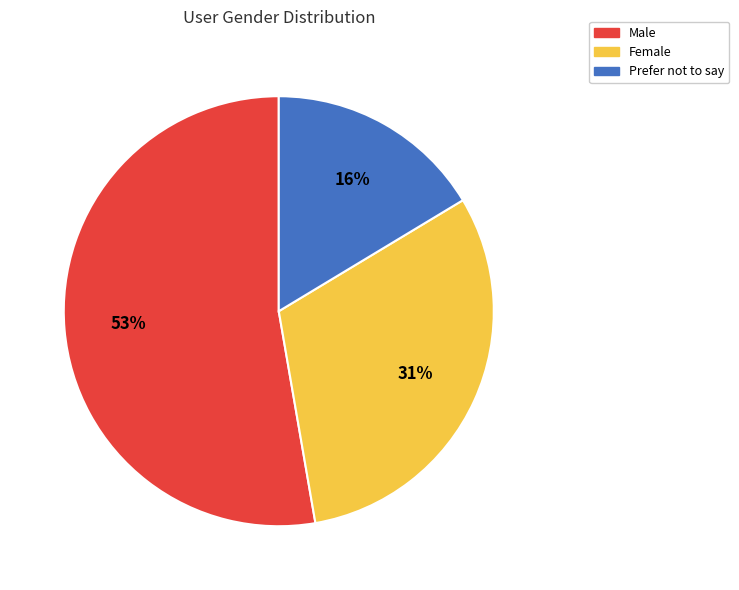

Which has a higher value, Female or Male?

Male